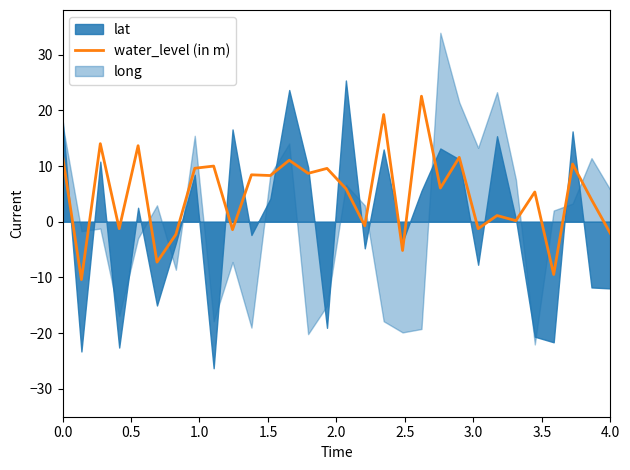

What is the highest value of the water_level (in m) series?

22.5